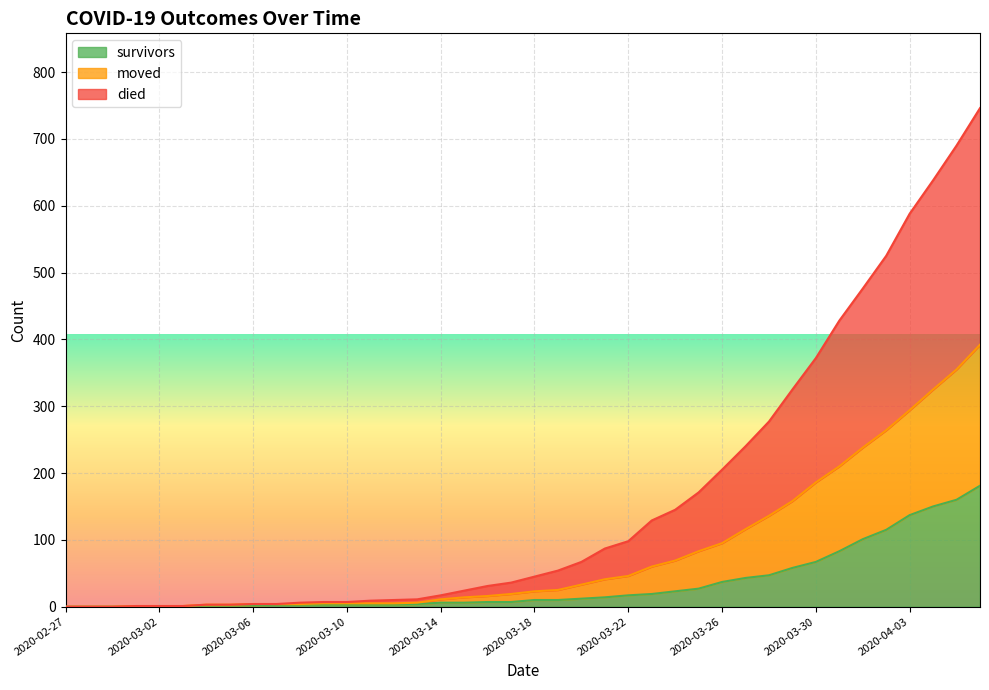

What is the maximum value shown in the chart?

746